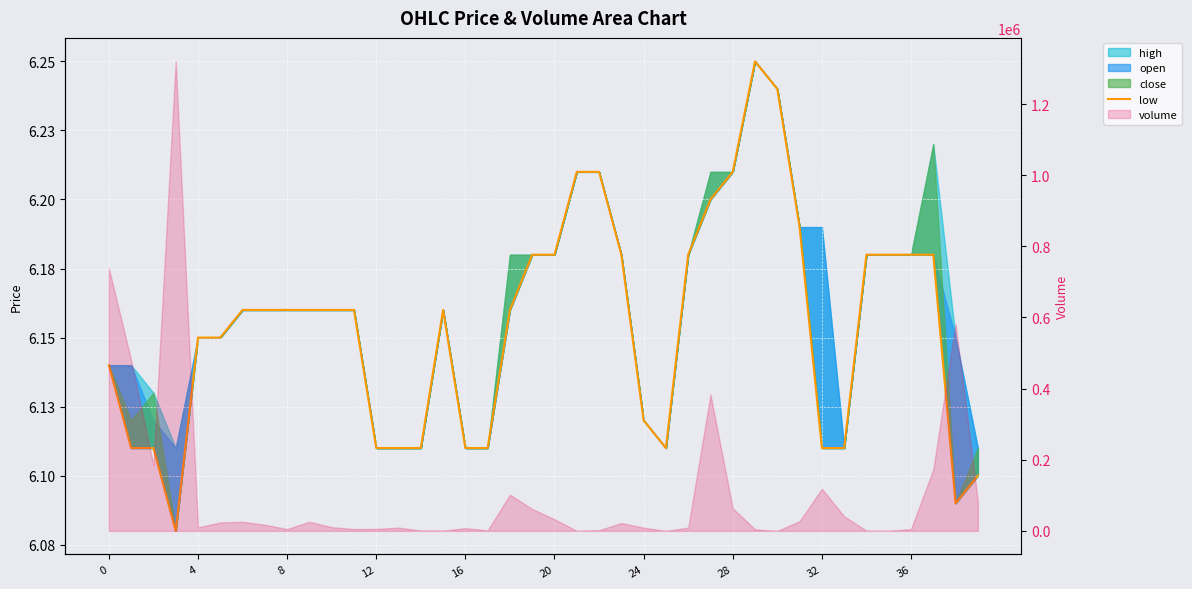

What is the label of the 28th point from the left?

27